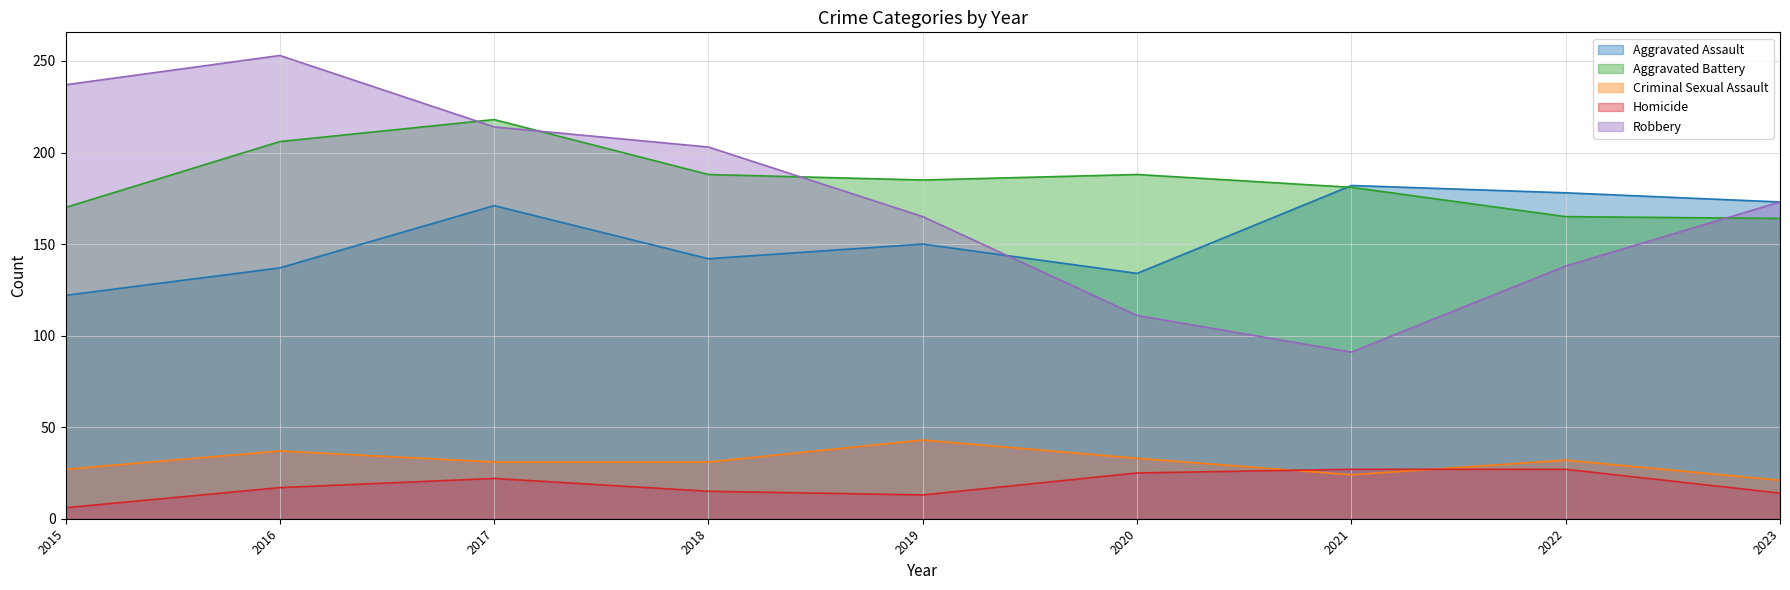

What is the sum of the Criminal Sexual Assault values at 2021 and 2015?

51